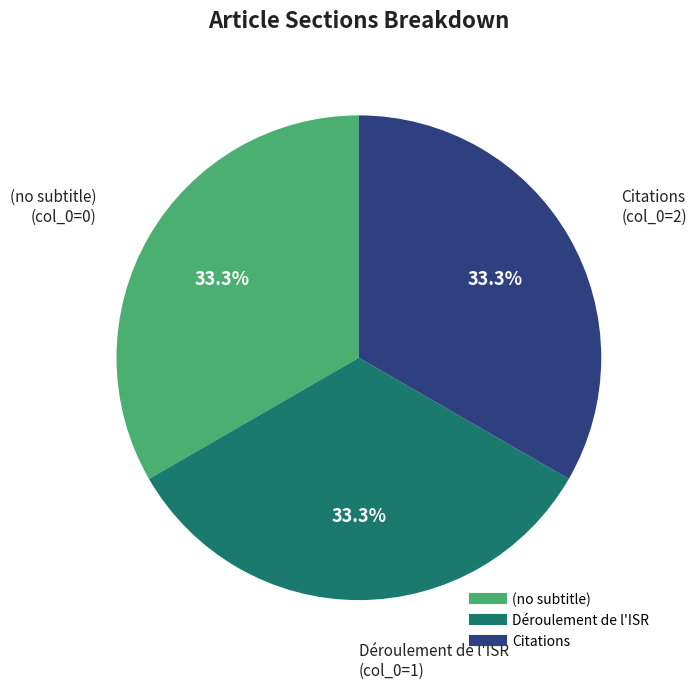

Approximately how many times larger is the value at (no subtitle) compared to Citations?

1.0